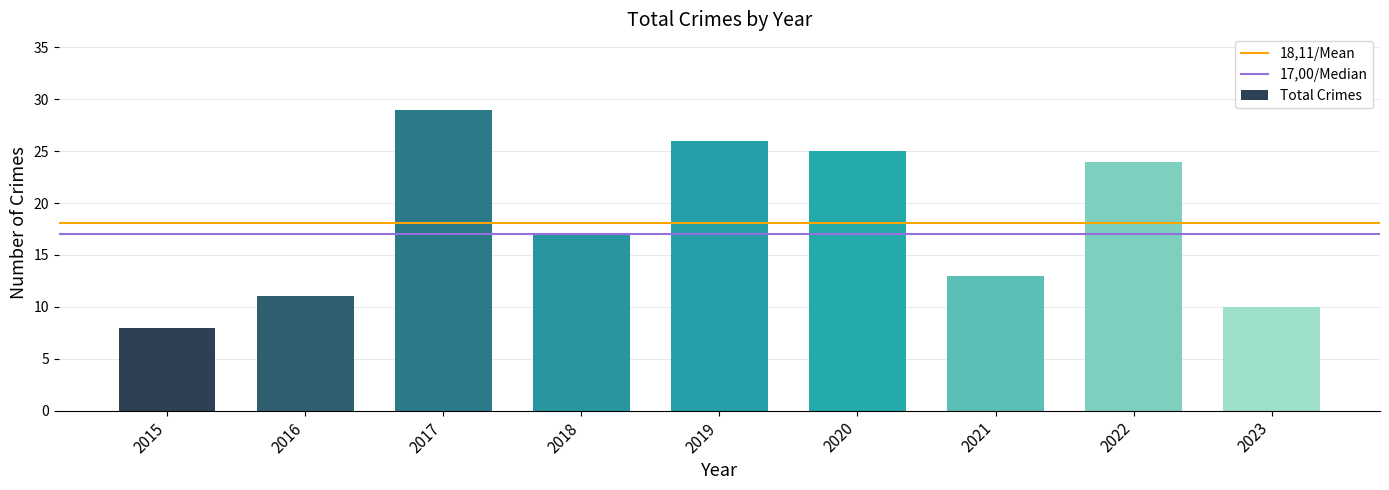

The value at 2015 is 12. True or false?

False